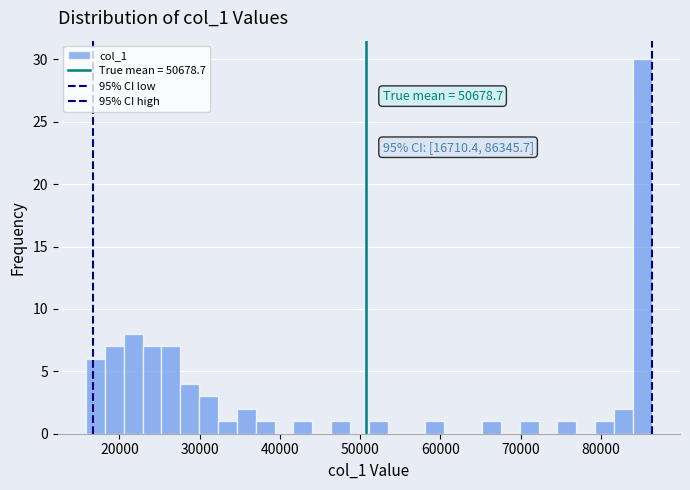

Around what value on the x-axis is the tallest bar? Give the approximate position of its centre, as read against the axis.

85000